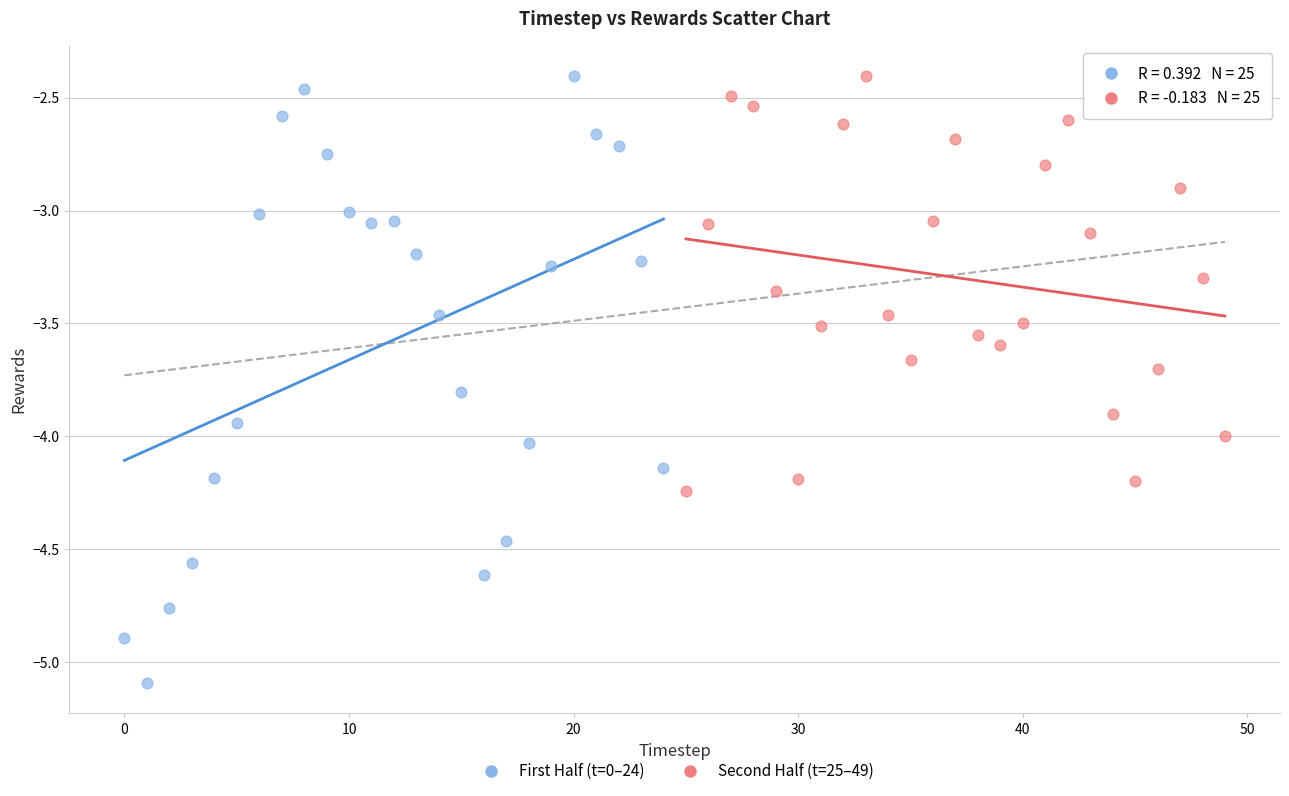

Which series reaches the minimum Y coordinate?

First Half (t=0–24)